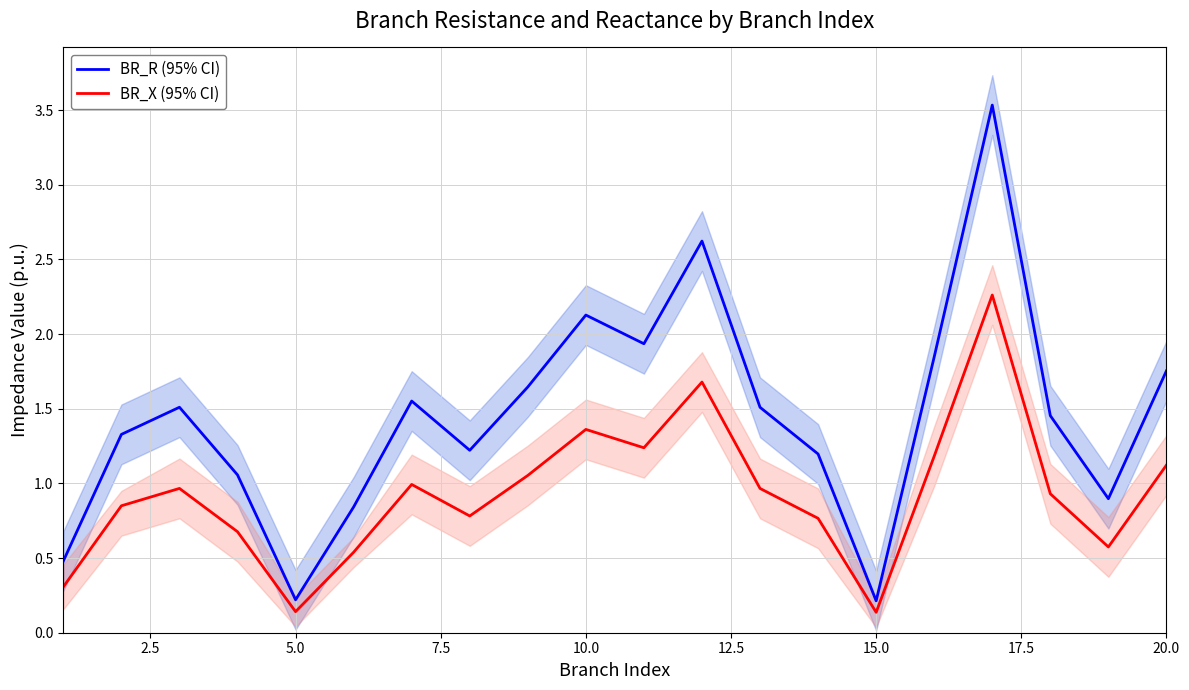

Is it true that BR_X (95% CI) equals 1.8 at 10.0?

False